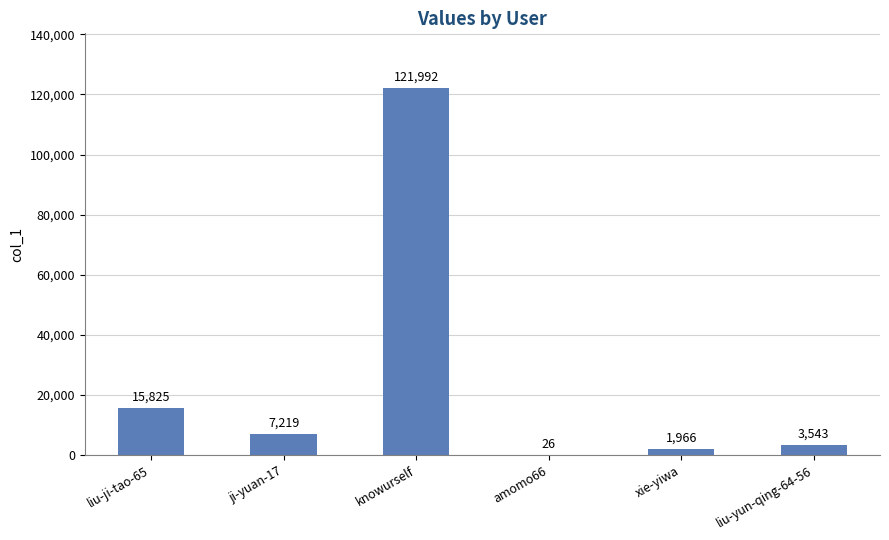

The chart shows a value of 7219 at ji-yuan-17. True or false?

True